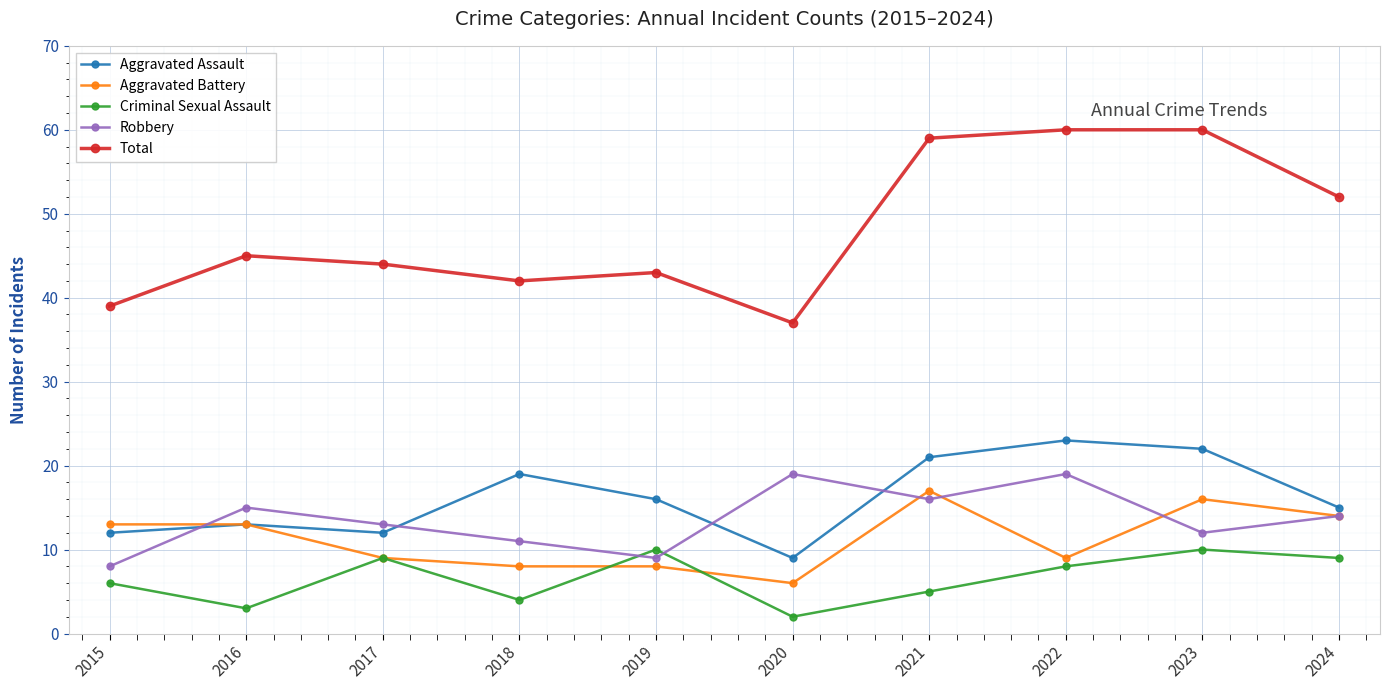

At 2020, list the series in order from largest to smallest.

Total, Robbery, Aggravated Assault, Aggravated Battery, Criminal Sexual Assault